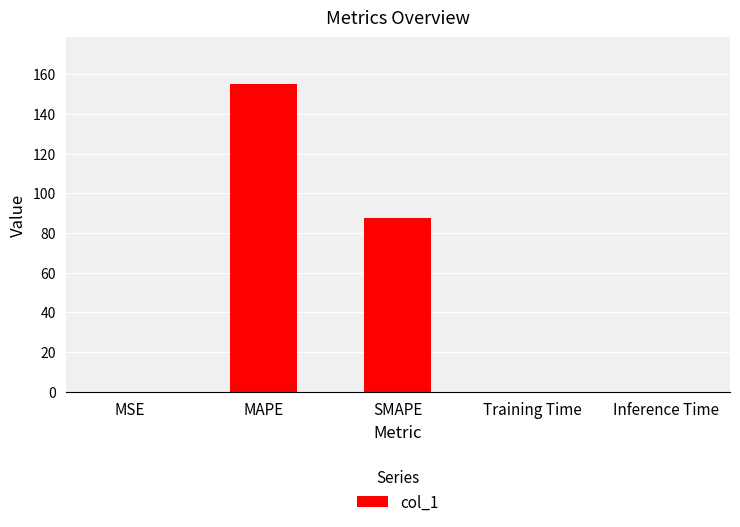

What is the sum of all values?

243.0